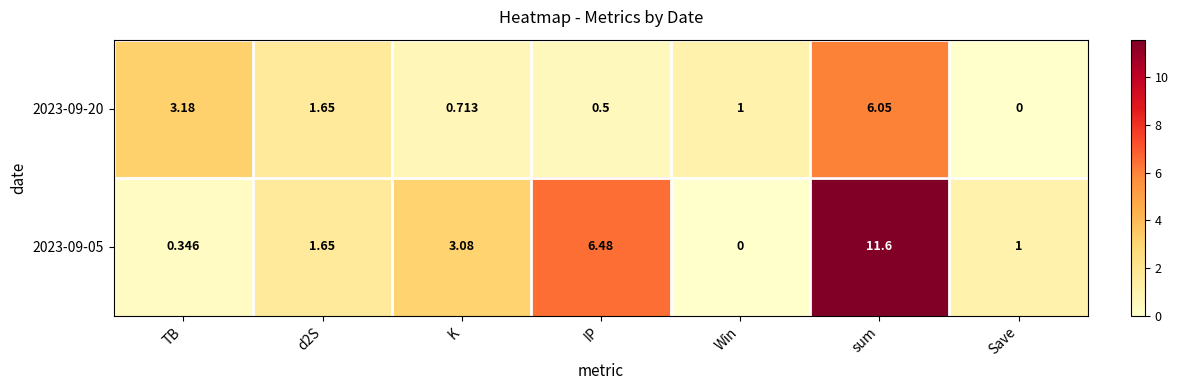

What is the total value across all series at K?

3.8